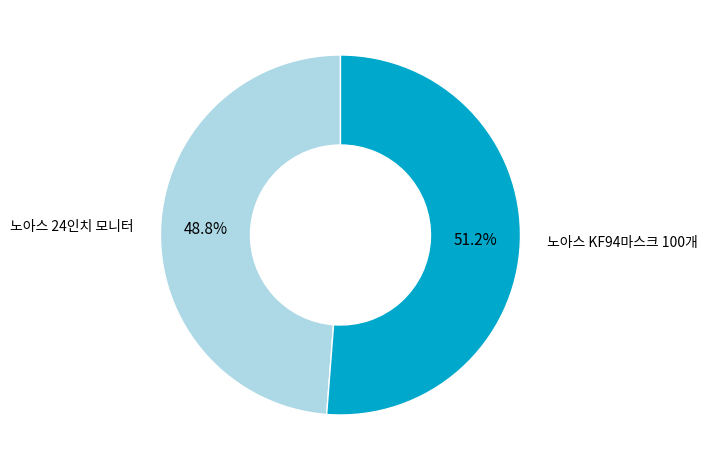

Which slice is the largest?

노아스 KF94마스크 100개